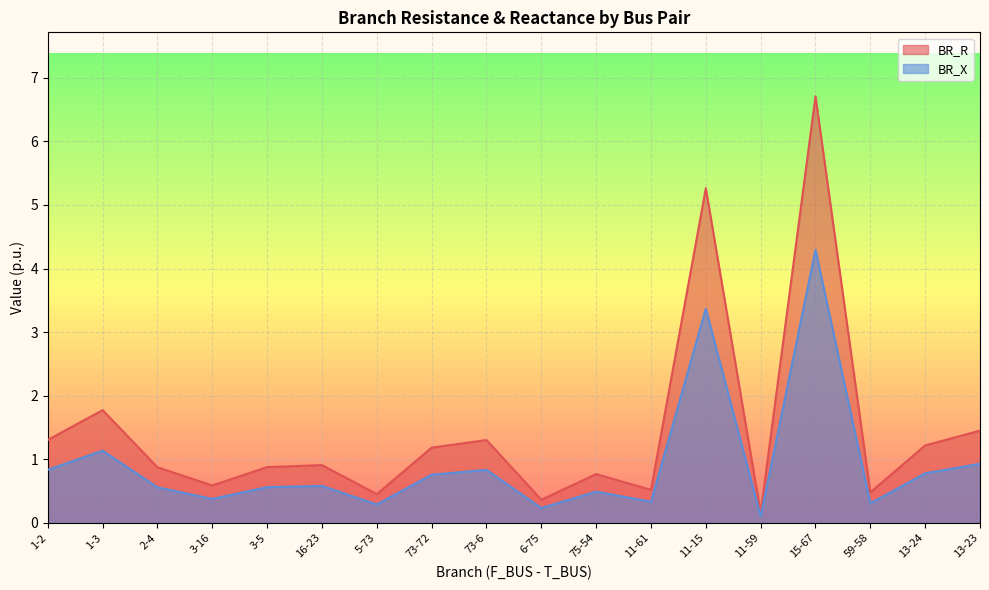

Reading left to right, extract all data points from this chart.

BR_R: 1-2=1.3	1-3=1.8	2-4=0.9	3-16=0.6	3-5=0.9	16-23=0.9	5-73=0.5	73-72=1.2	73-6=1.3	6-75=0.4	75-54=0.8	11-61=0.5	11-15=5.3	11-59=0.2	15-67=6.7	59-58=0.5	13-24=1.2	13-23=1.5
BR_X: 1-2=0.8	1-3=1.1	2-4=0.6	3-16=0.4	3-5=0.6	16-23=0.6	5-73=0.3	73-72=0.8	73-6=0.8	6-75=0.2	75-54=0.5	11-61=0.3	11-15=3.4	11-59=0.1	15-67=4.3	59-58=0.3	13-24=0.8	13-23=0.9